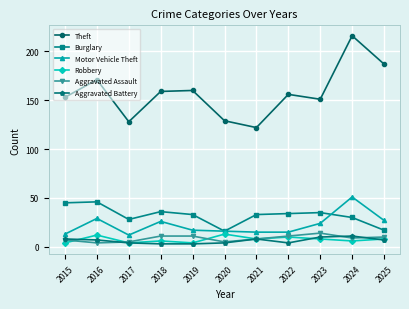

Reading left to right, extract all data points from this chart.

Theft: 153	171	128	159	160	129	122	156	151	216	187
Burglary: 45	46	28	36	33	16	33	34	35	30	17
Motor Vehicle Theft: 13	29	12	26	17	16	15	15	24	51	27
Robbery: 4	12	4	6	4	13	8	10	8	6	8
Aggravated Assault: 7	4	5	11	11	5	8	11	14	9	10
Aggravated Battery: 8	7	4	3	3	4	8	4	10	11	7